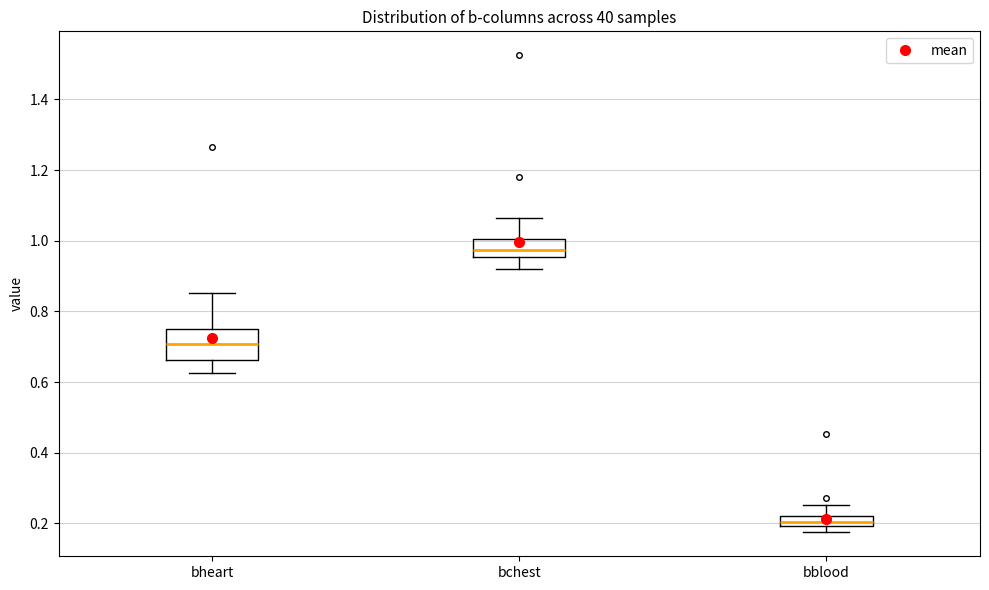

Which box has the lowest median line?

bblood